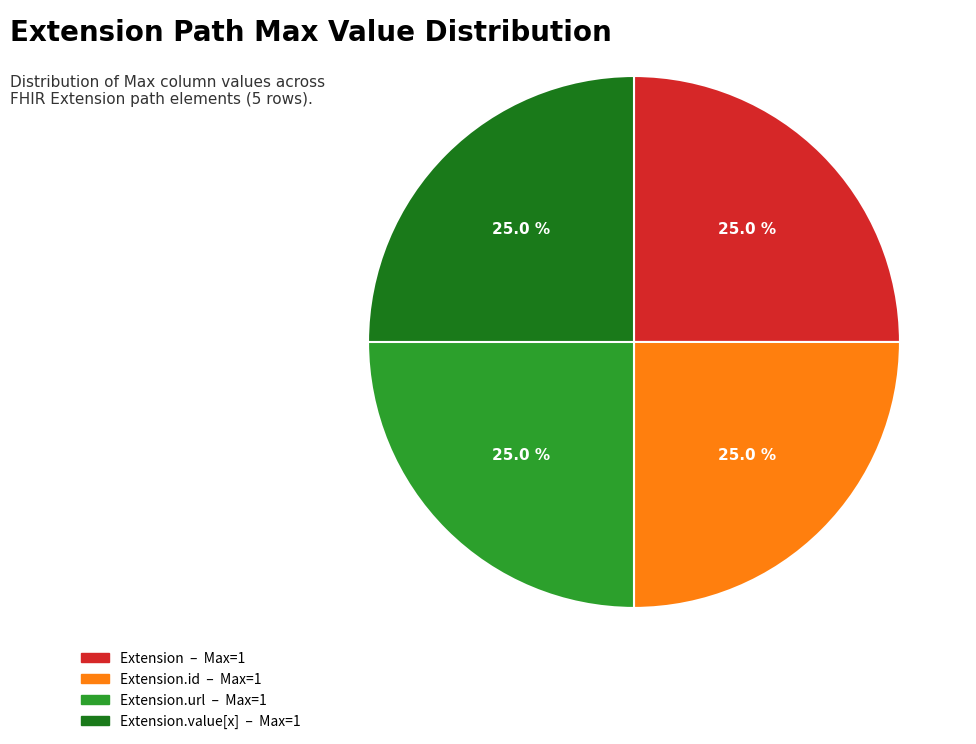

To the nearest percent, what is the average slice percentage?

25%